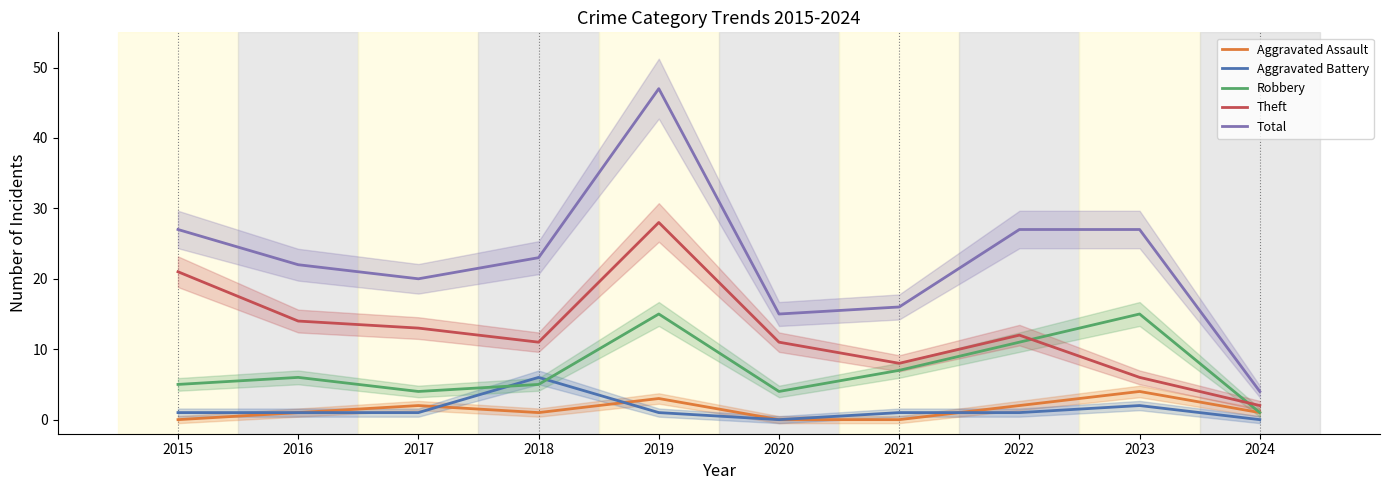

How many lines are shown in the chart?

5